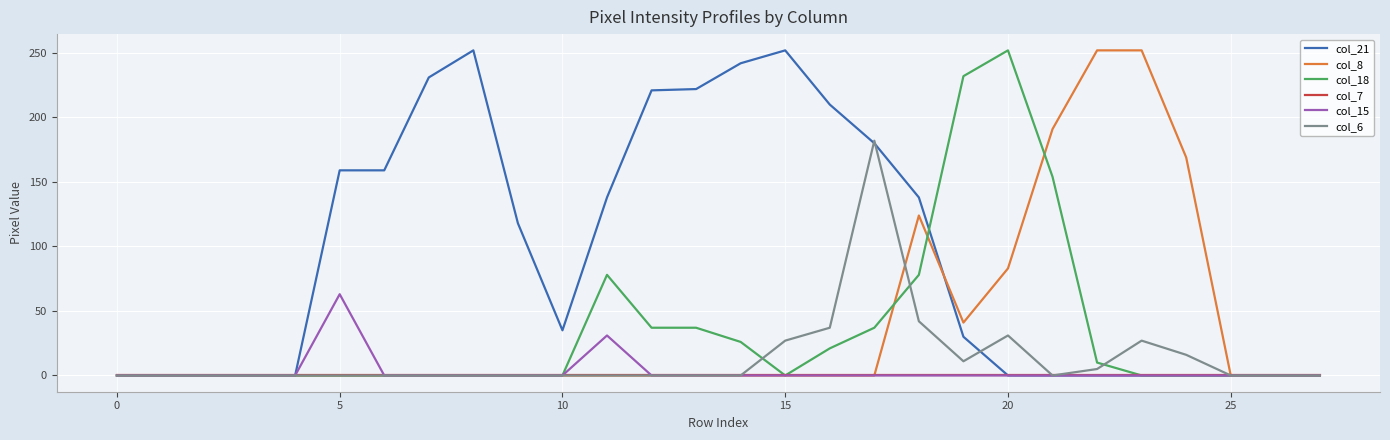

True or false: col_18 and col_21 cross at least once.

True